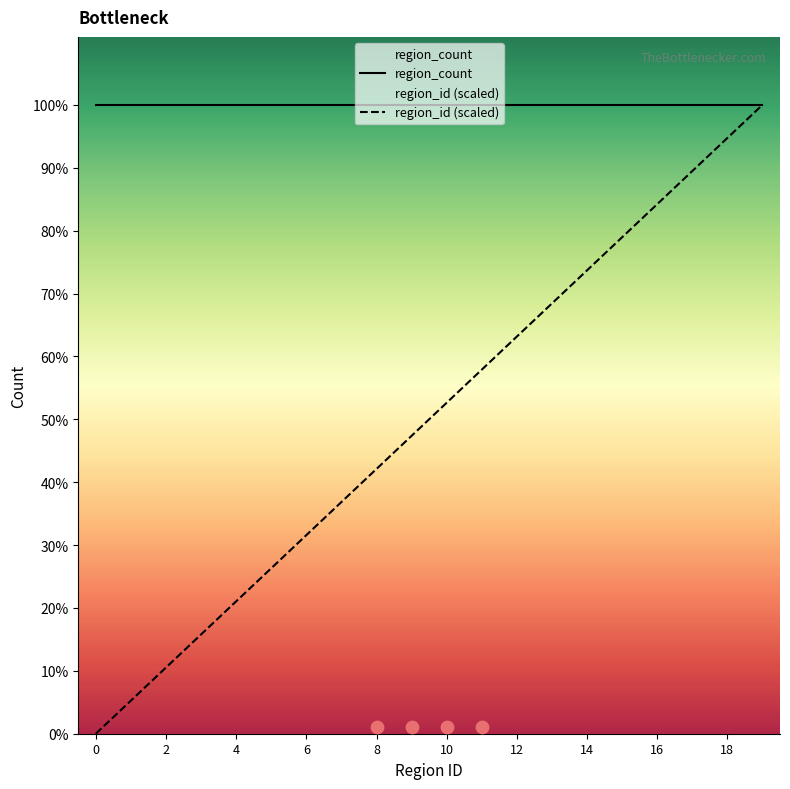

Which series has the largest Y range (max minus min)?

region_id (scaled)